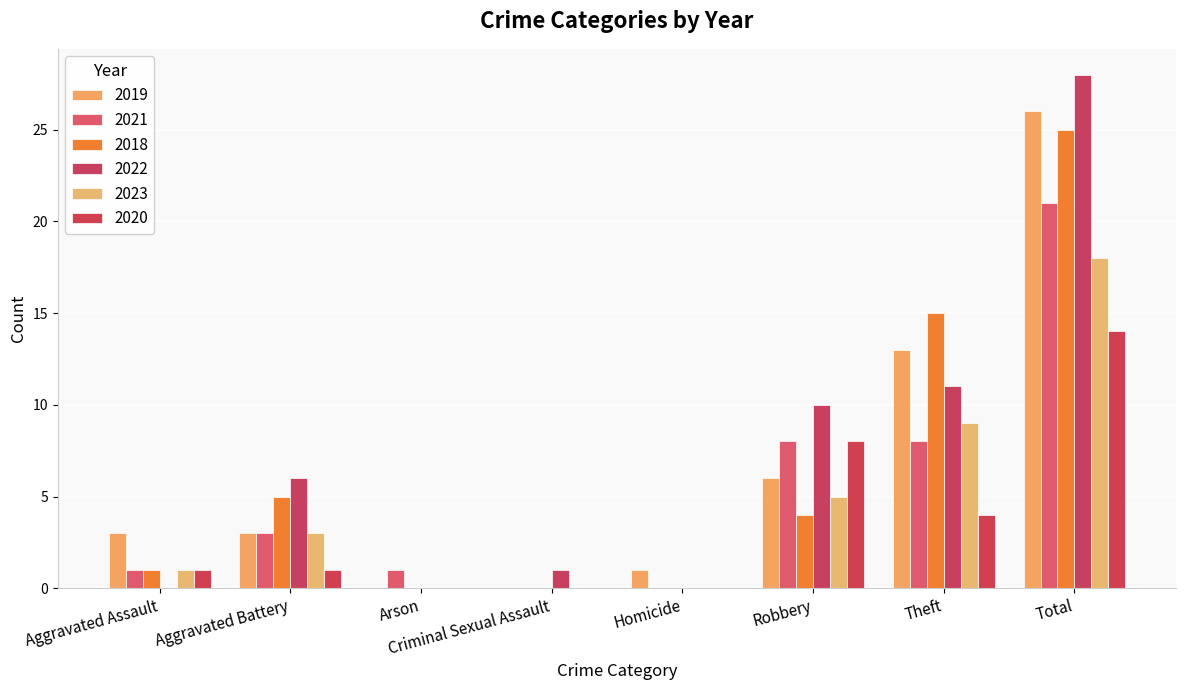

Is it true that 2022 equals 0 at Criminal Sexual Assault?

False